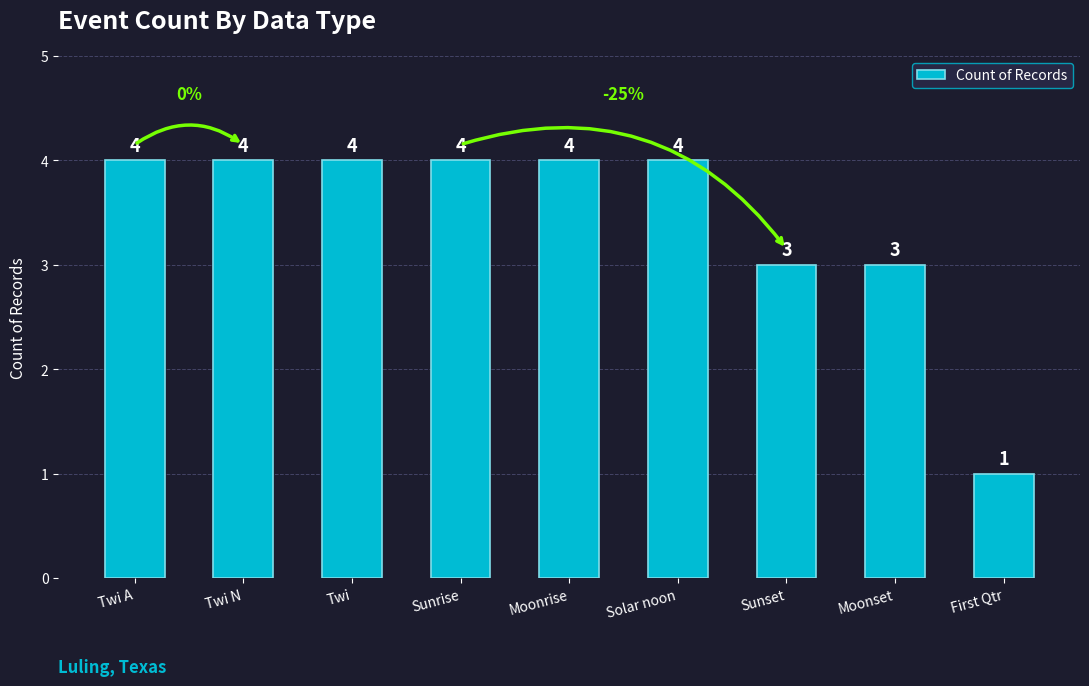

Reading left to right, transcribe all the data shown in this chart.

4	4	4	4	4	4	3	3	1